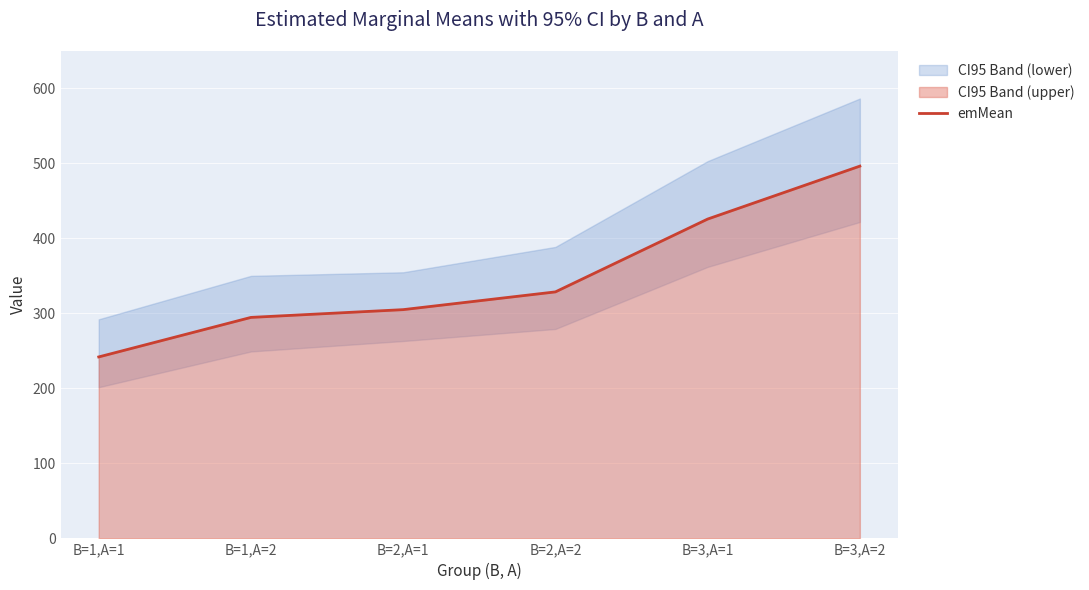

What is the sum of all values?

2092.8